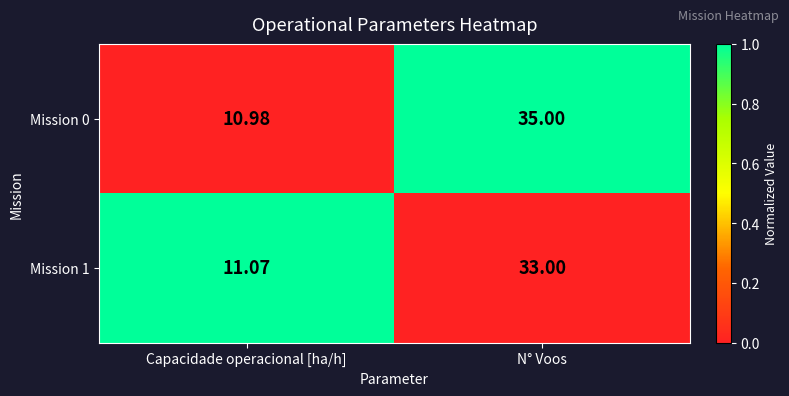

Which series has the largest range (max minus min)?

Mission 0